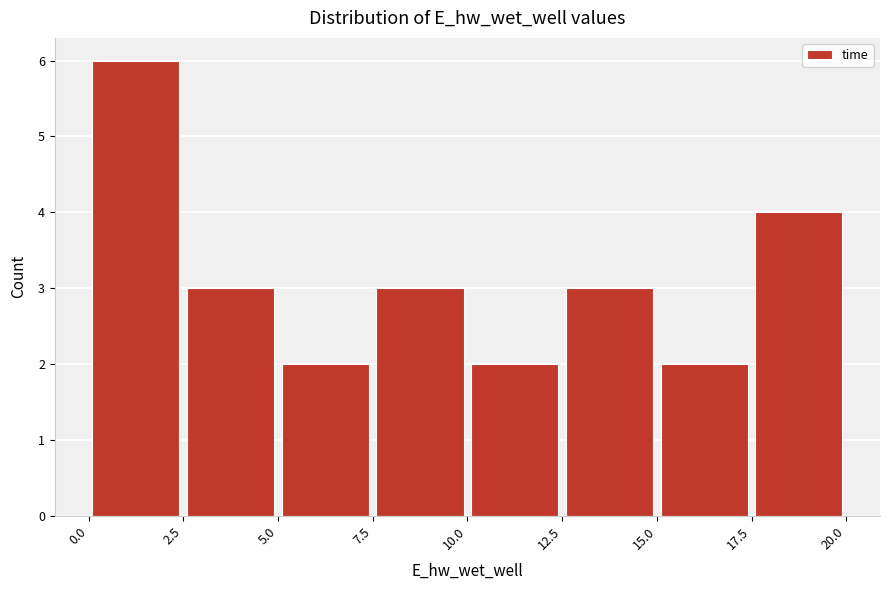

How tall is the bar that spans 0.0 to 2.5 on the x-axis? The values are not printed on the chart, so give them approximately, as read against the axis.

6